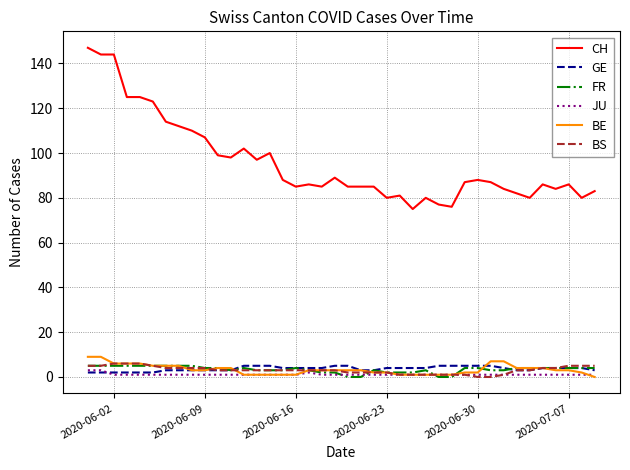

At how many categories does at least one series exceed 64?

40